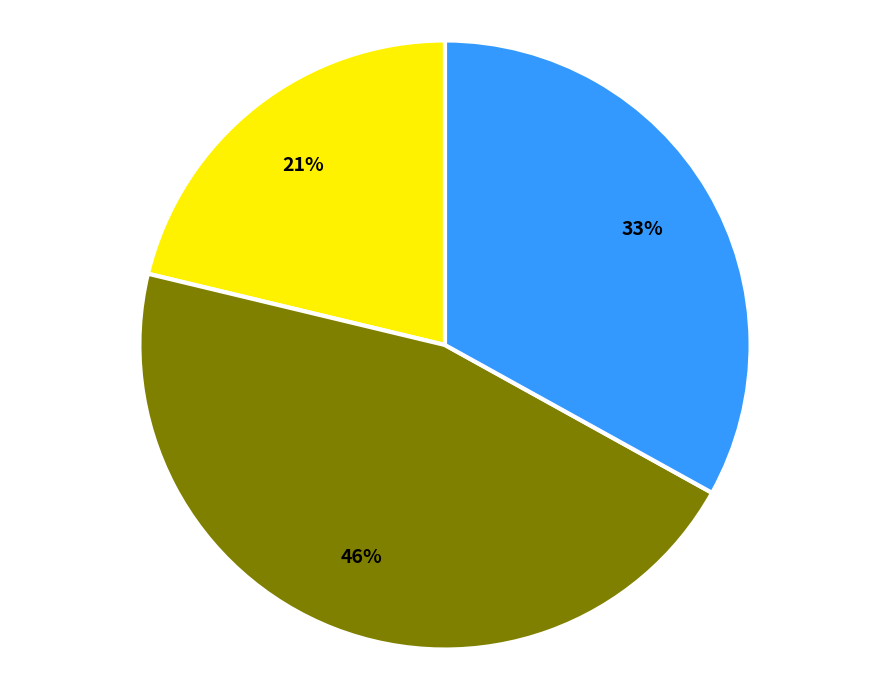

Does any single category account for the majority?

No